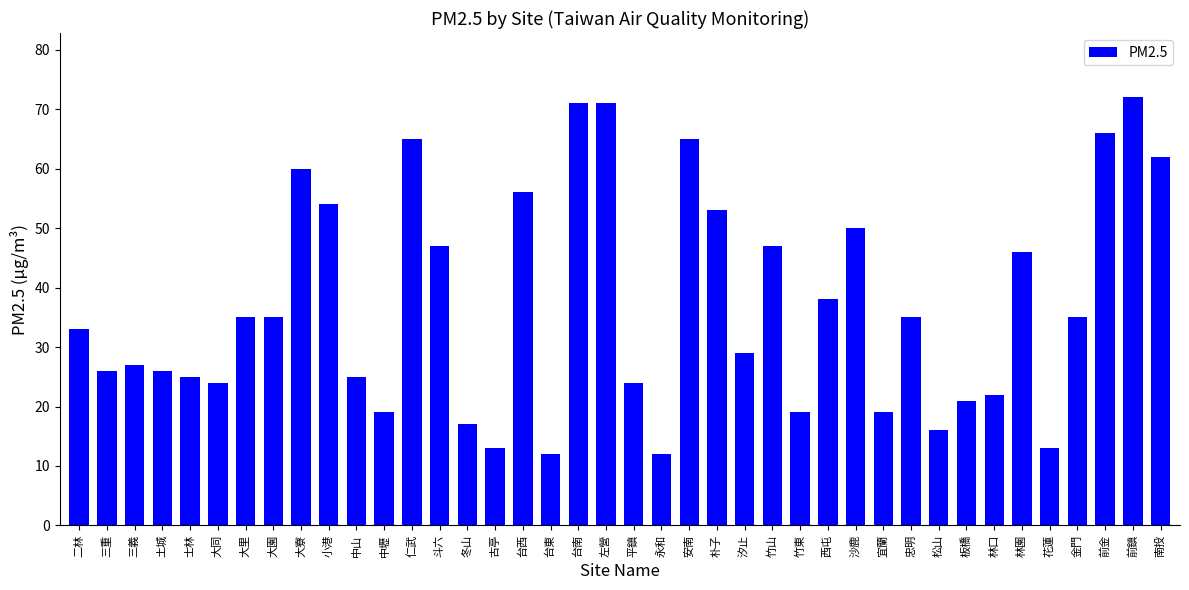

What is the label of the 35th bar from the left?

林園